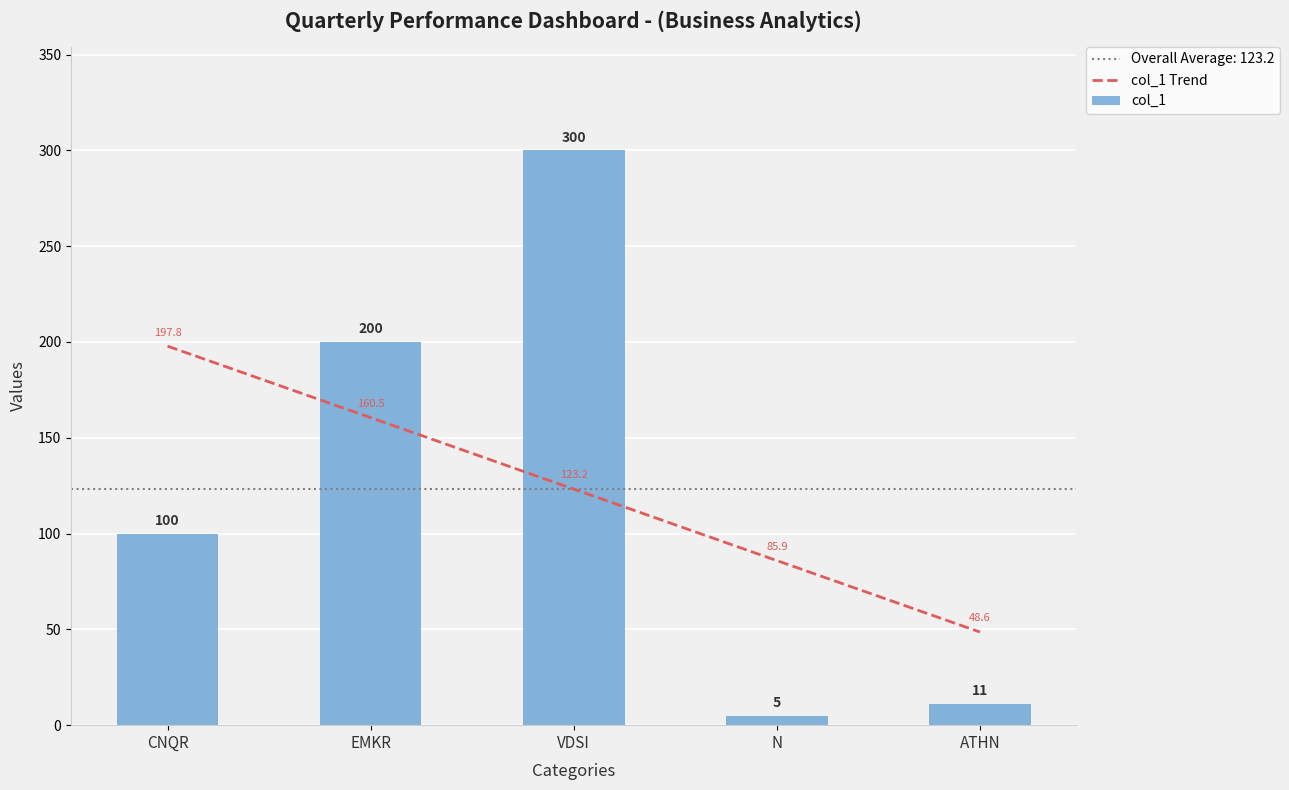

At which category is the sum across all series the highest?

VDSI